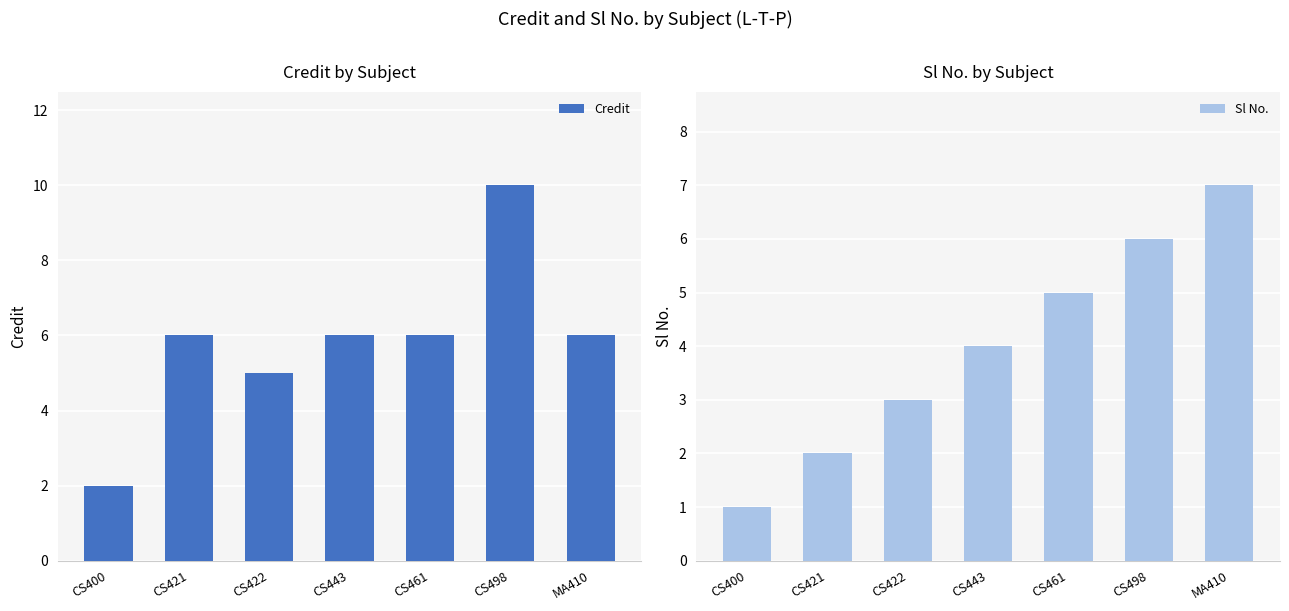

What is the label of the 1st bar from the left?

CS400